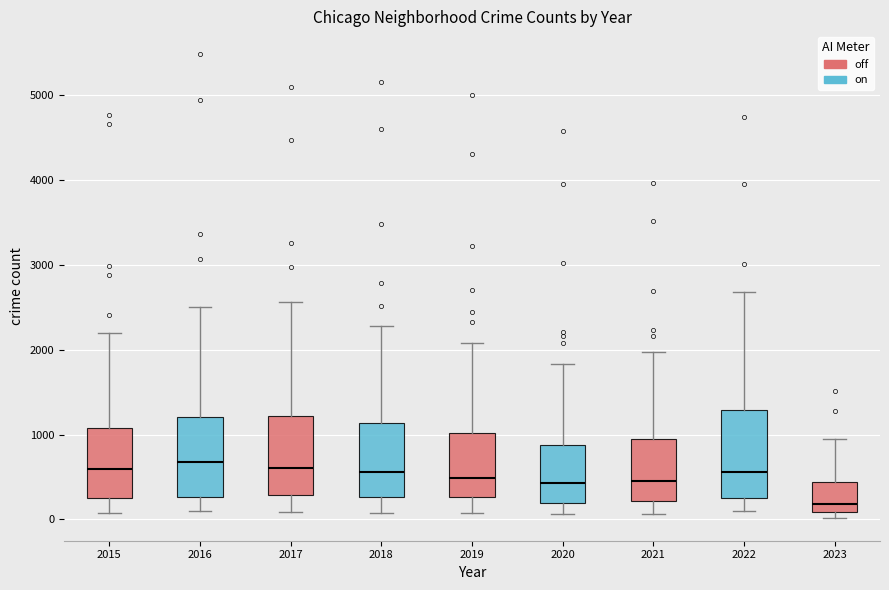

Where is the upper edge of the box at x = 2015 on the y-axis? The values are not printed on the chart, so give them approximately, as read against the axis.

1100